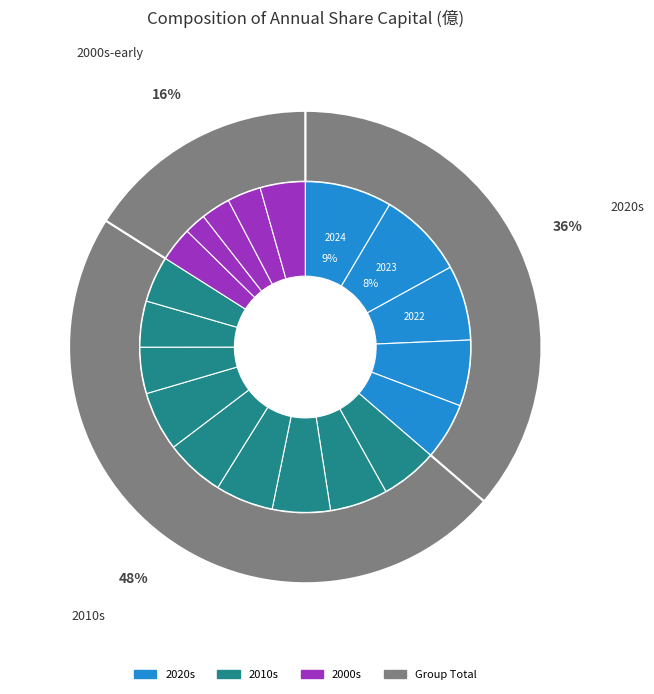

Rank the categories by value from highest to lowest.

2024, 2023, 2022, 2021, 2015, 2014, 2018, 2017, 2016, 2020, 2019, 2013, 2012, 2011, 2001, 2010, 2002, 2008, 2009